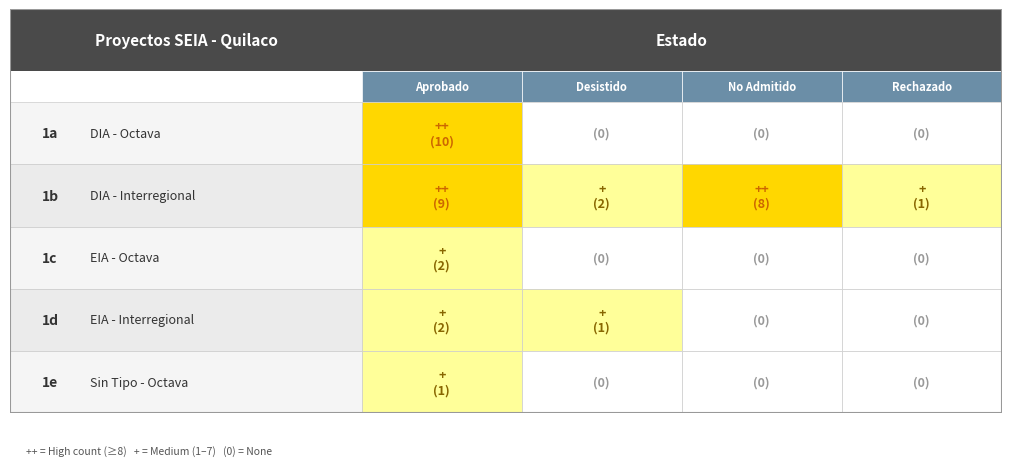

Which series has the widest spread of values?

DIA